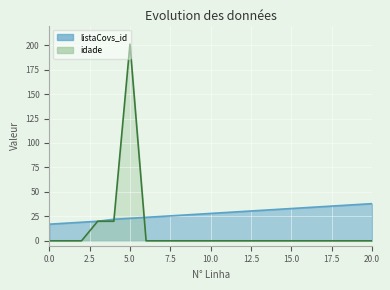

How many distinct data groups are displayed?

2